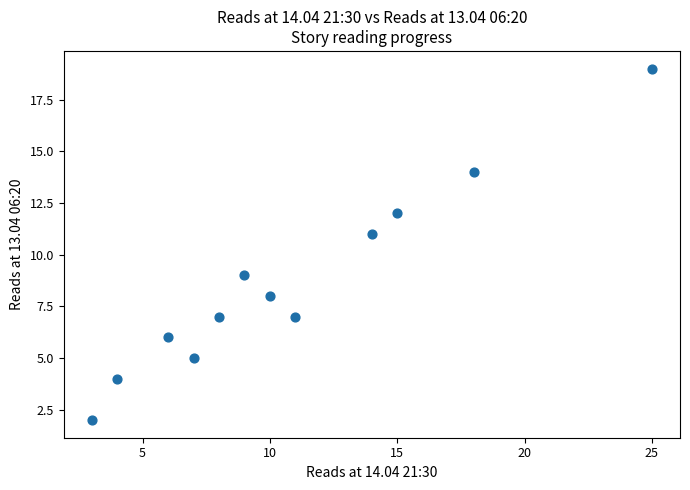

What is the average X value?

11